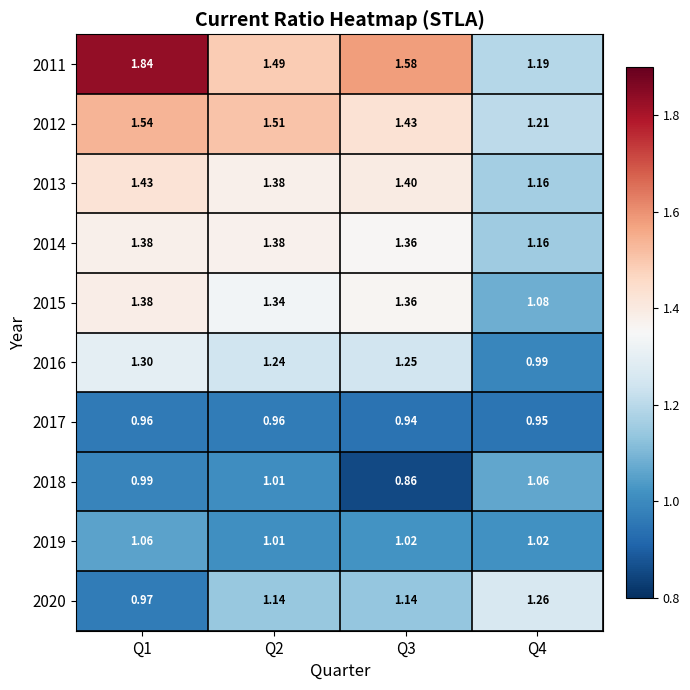

Rank the series by their maximum value, from lowest to highest.

2017, 2019, 2018, 2020, 2016, 2014, 2015, 2013, 2012, 2011